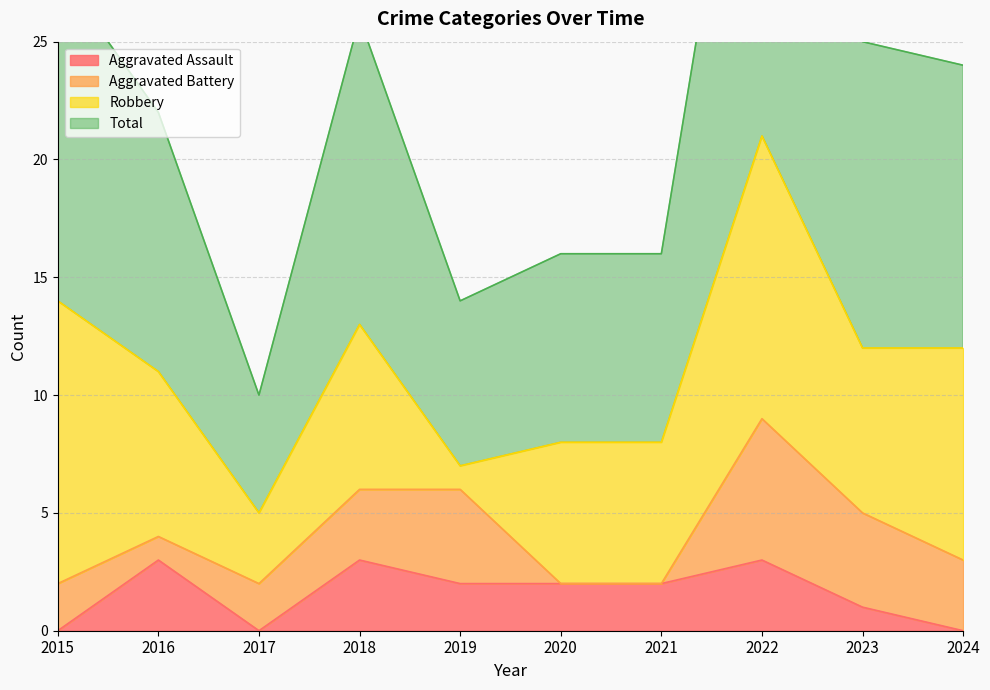

The value of Aggravated Assault at 2020 is 1. True or false?

False